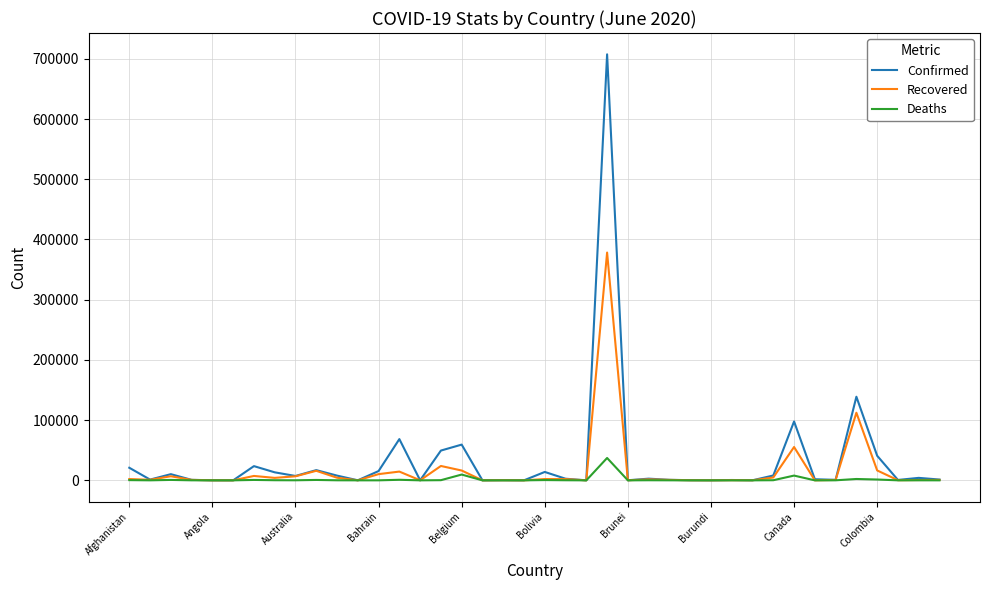

Which series has the widest spread of values?

Confirmed